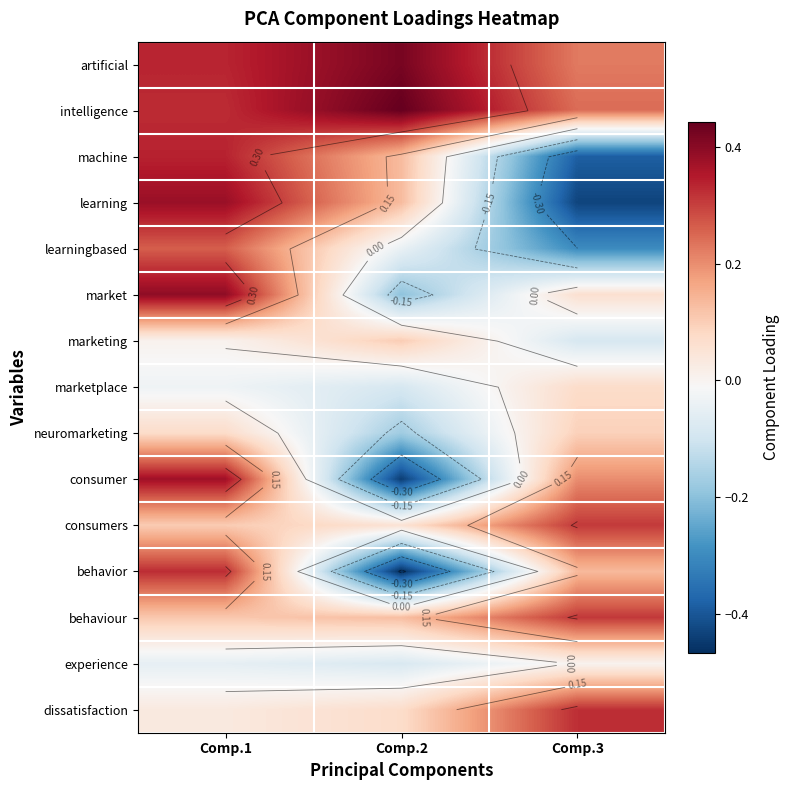

At which category is the sum across all series the highest?

Comp.1